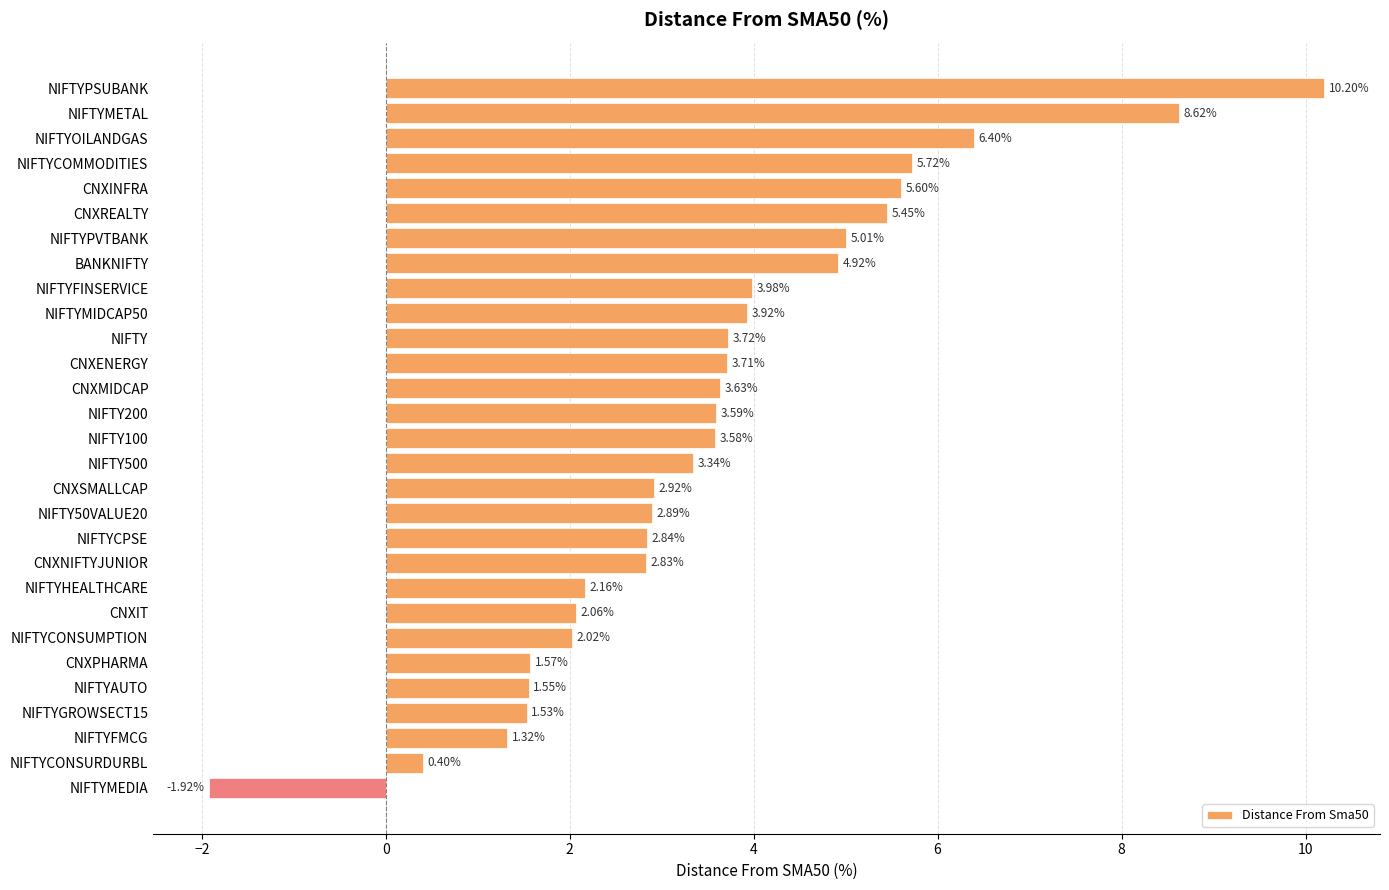

Which category has the lowest value across all series?

NIFTYMEDIA